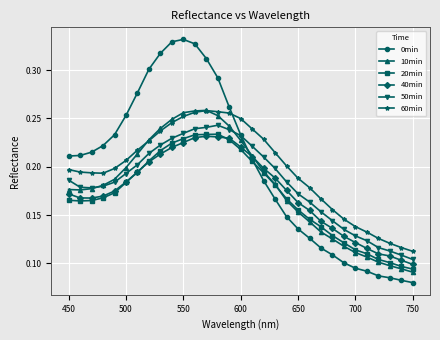

How many distinct data groups are displayed?

6